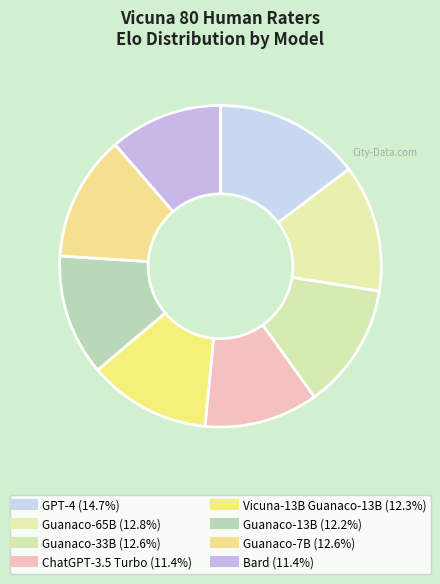

What percentage is the Guanaco-65B slice, to the nearest percent?

13%